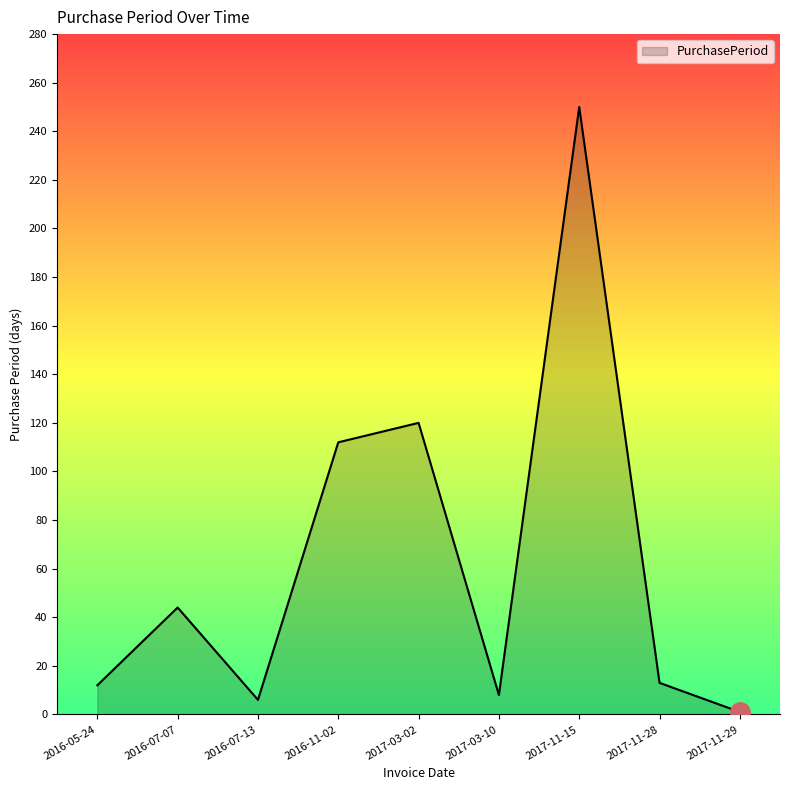

What position from the right is 2016-07-07?

8